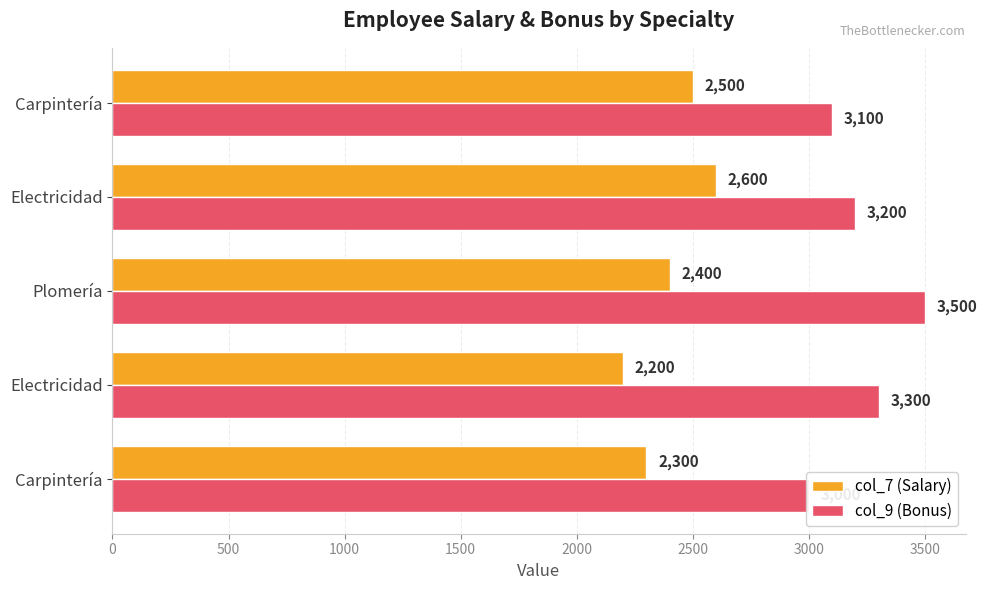

Is it true that col_7 (Salary) equals 2300 at Carpintería?

True